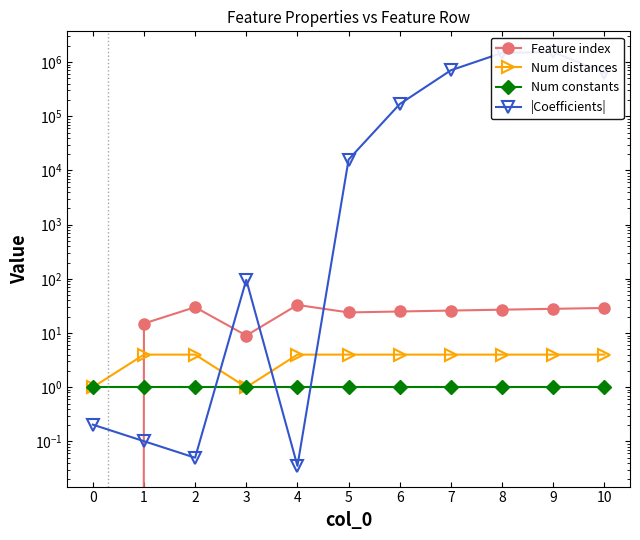

At how many categories does at least one series exceed 1034781?

2